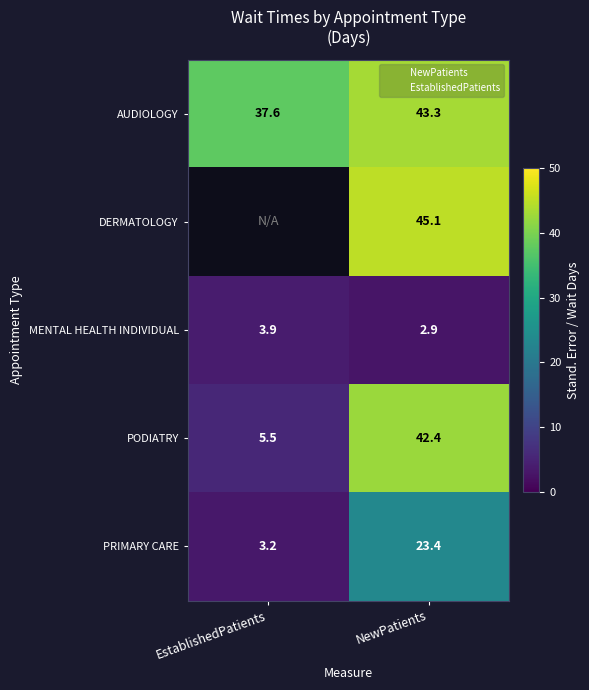

What is the total value across all series at NewPatients?

157.1